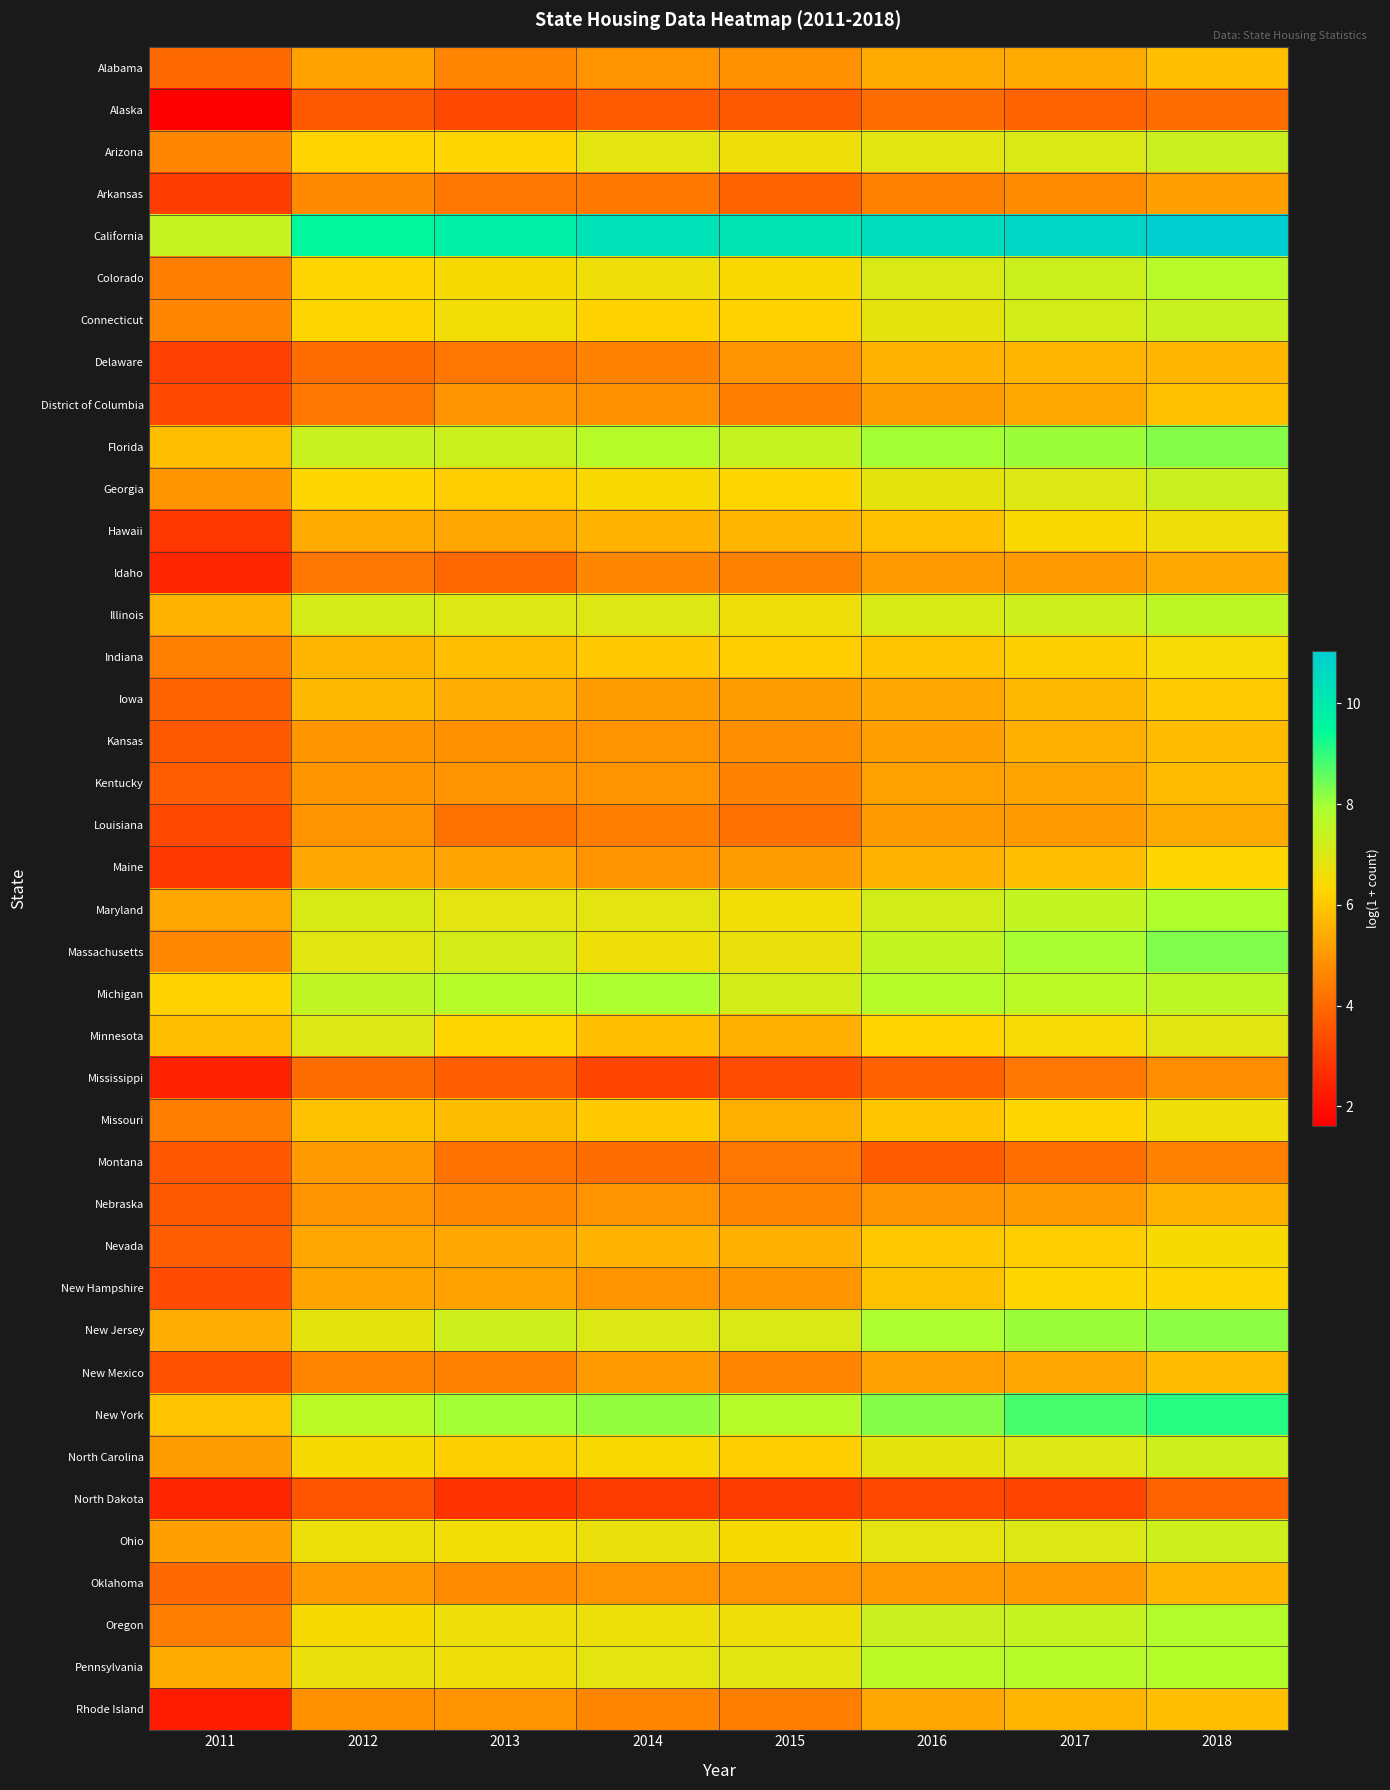

Between 2011 and 2016, which series saw the biggest shift?

California